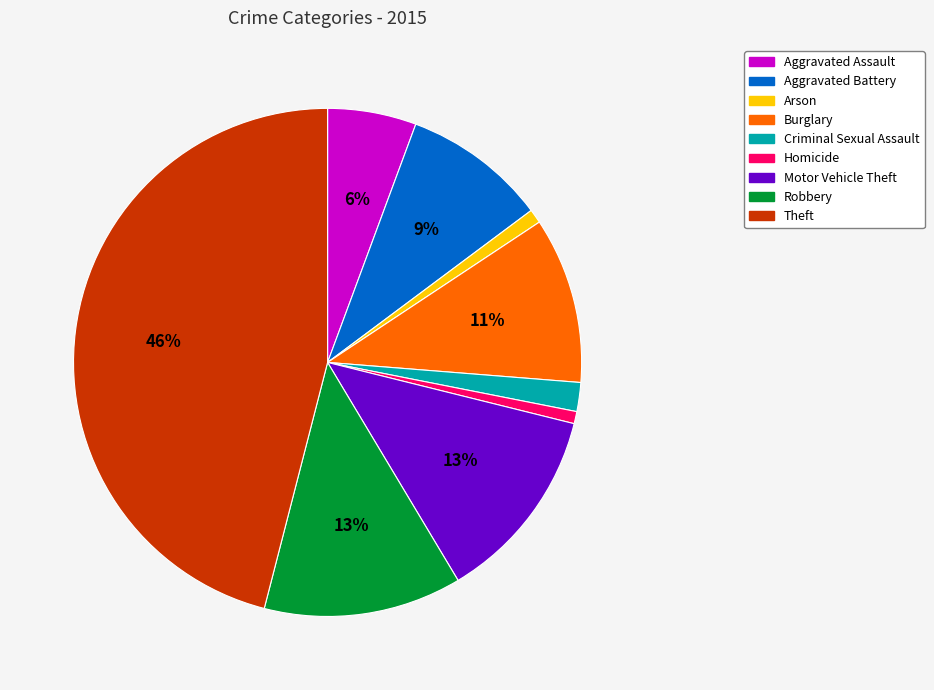

To the nearest percent, what portion does Criminal Sexual Assault represent?

2%